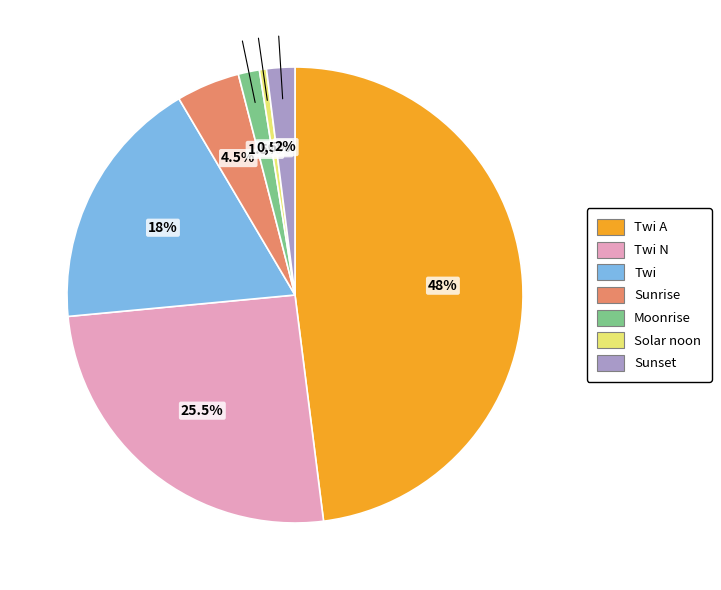

What percentage is NOT represented by Solar noon?

99.5%